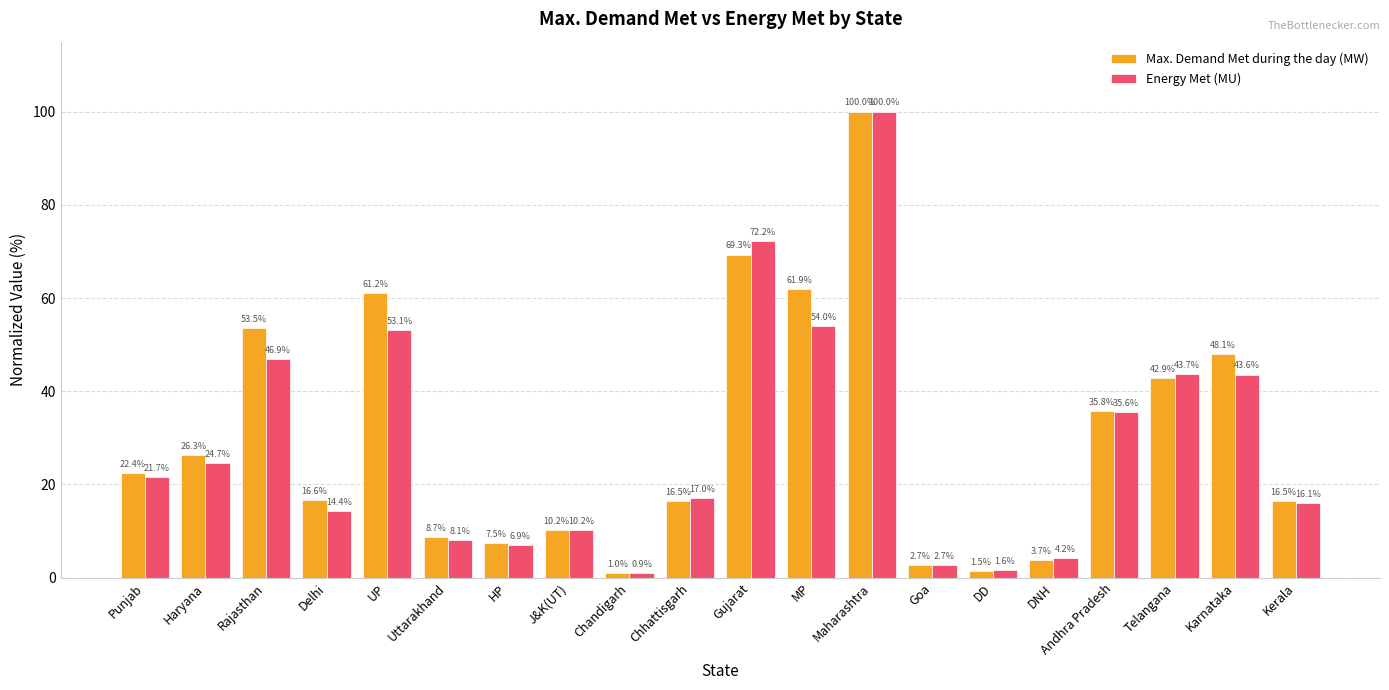

At which category is the sum across all series the highest?

Maharashtra